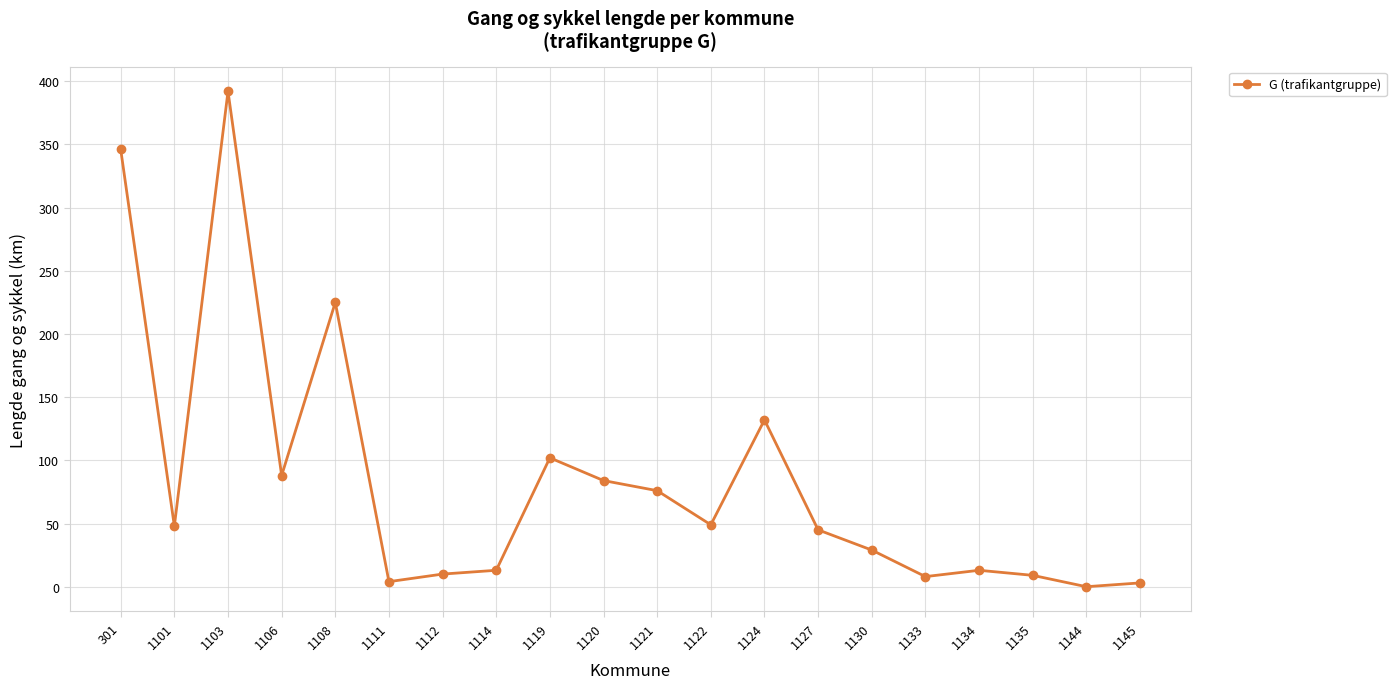

What is the sum of all values?

1676